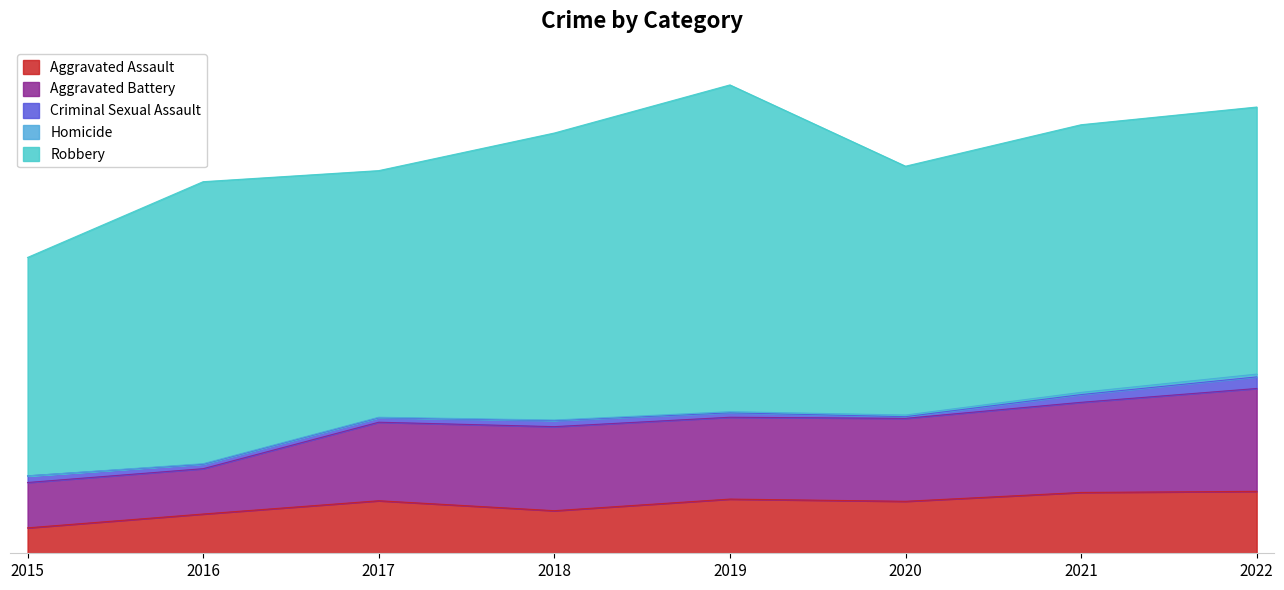

What is the value of the Aggravated Battery point at the 6th from the left?

150